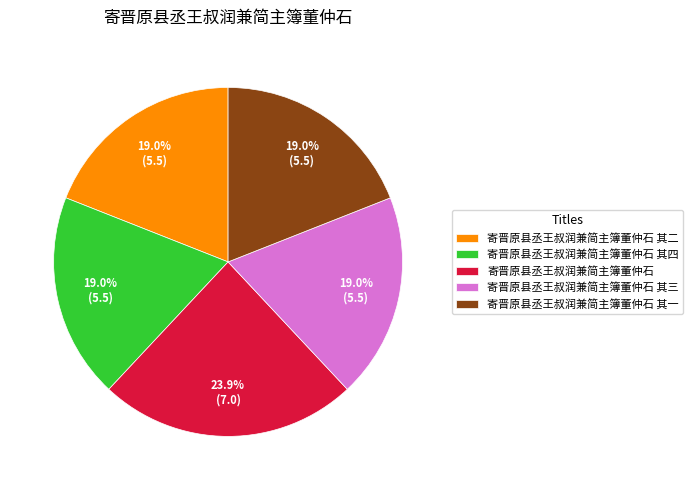

What percentage is the 寄晋原县丞王叔润兼简主簿董仲石 其一 slice, to the nearest percent?

19%